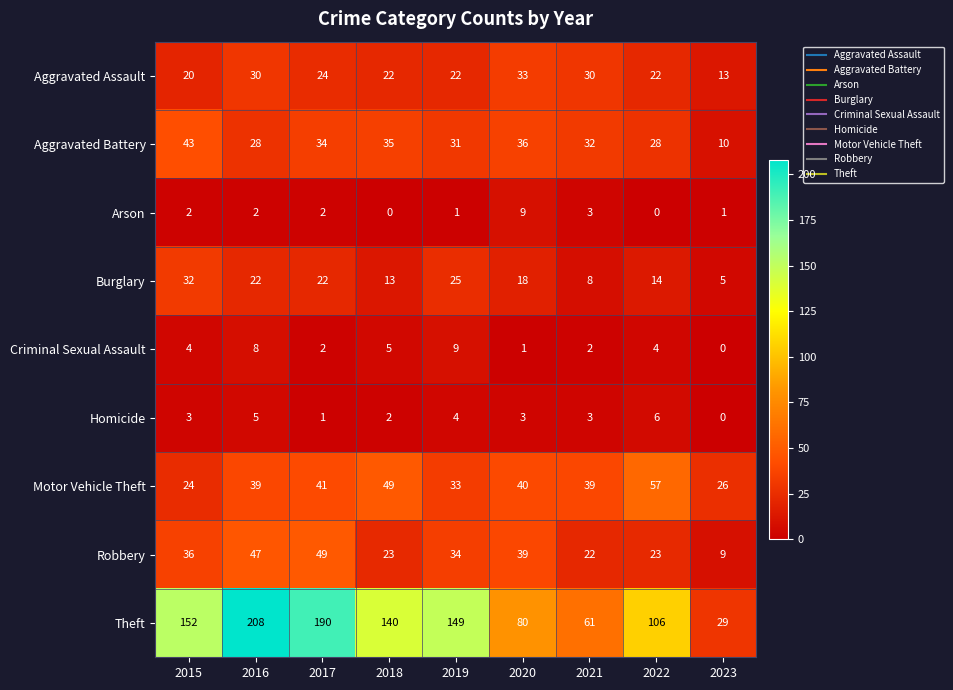

What value does the Theft series have at 2018?

140